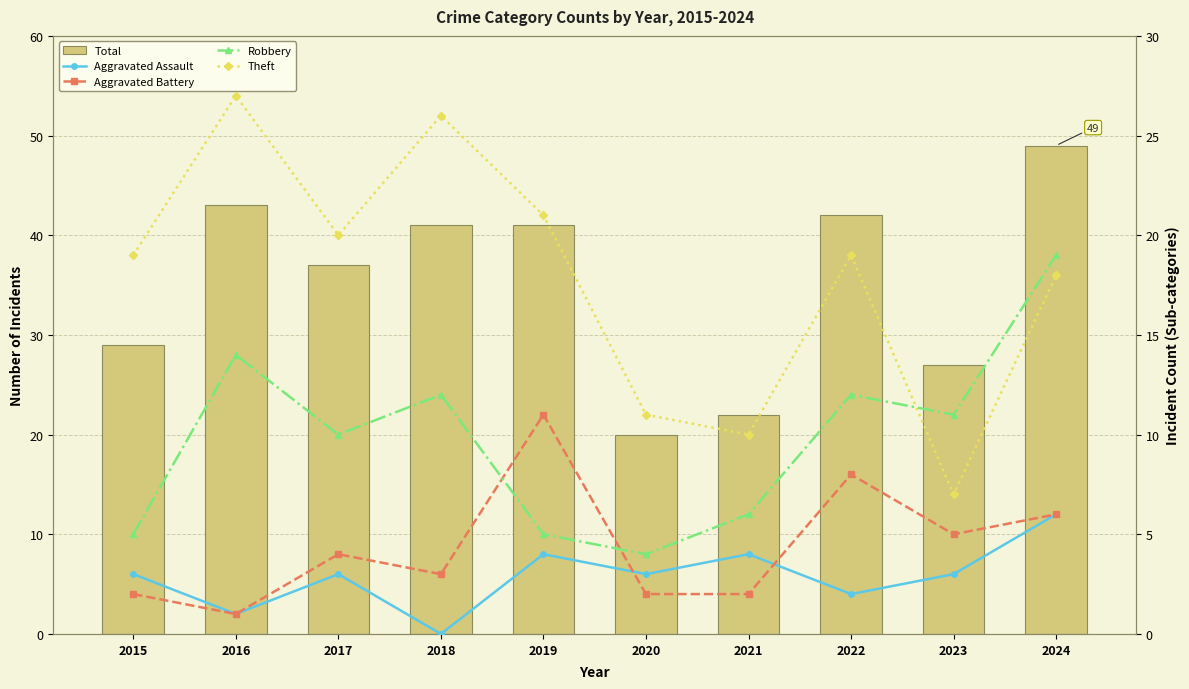

What is the sum of all Theft values?

178